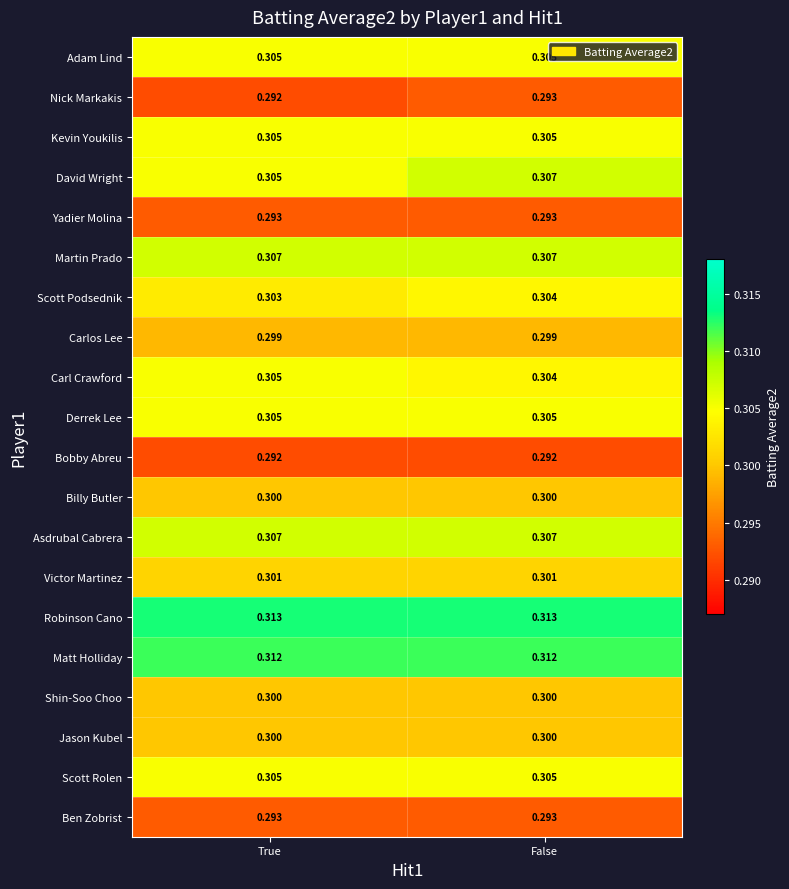

Which series changed the most between True and False?

David Wright